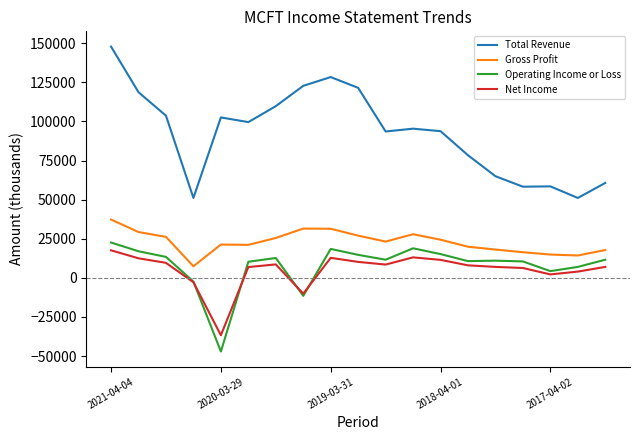

Does the chart have visible grid lines?

No